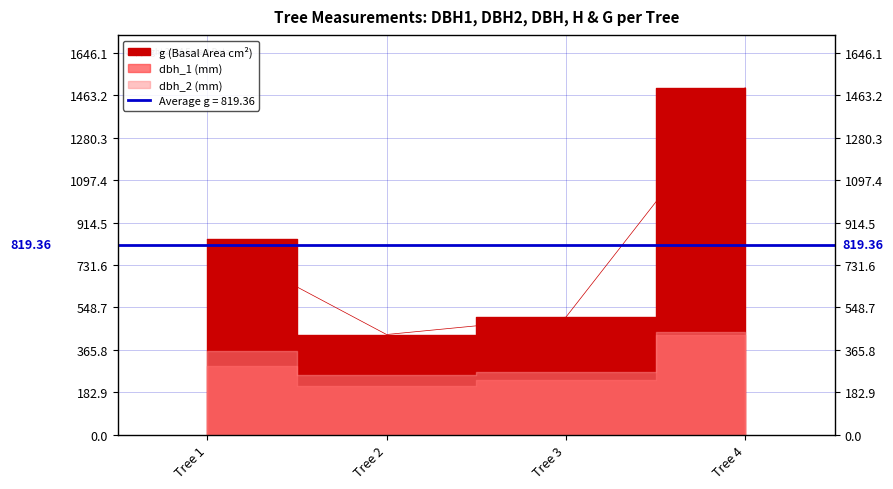

At which category does dbh reach its first local valley?

Tree 2